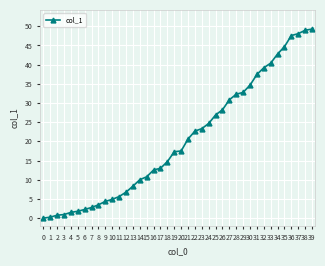

The value at 35 is 44.7. True or false?

True